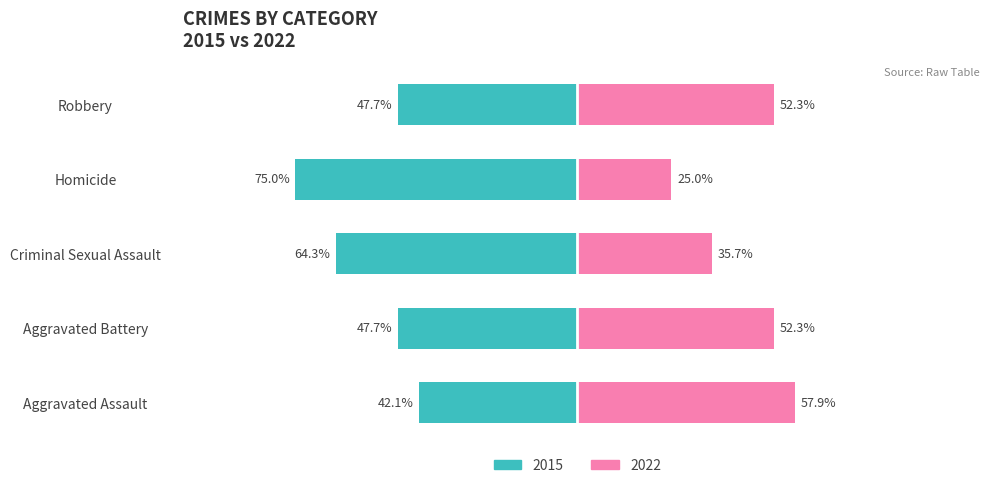

What is the value of the 2022 (Renter-occupied) bar at the 1st from the left?

57.9